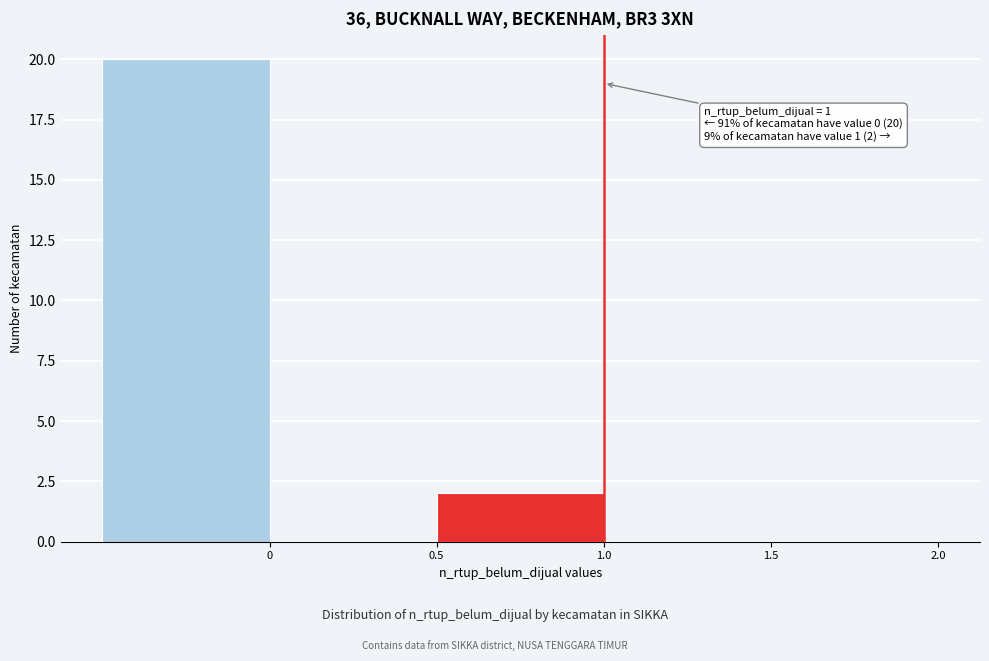

Over which range of the x-axis is the bar tallest?

-0.5 to 0.0